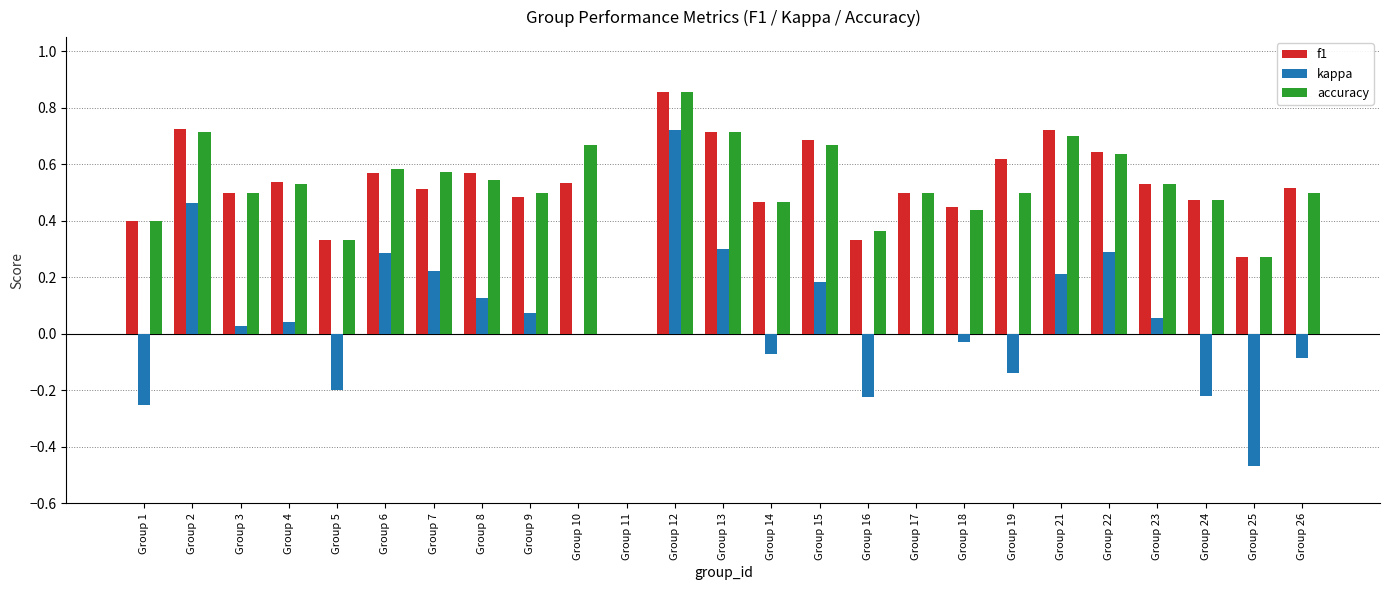

How many groups of bars are there?

25